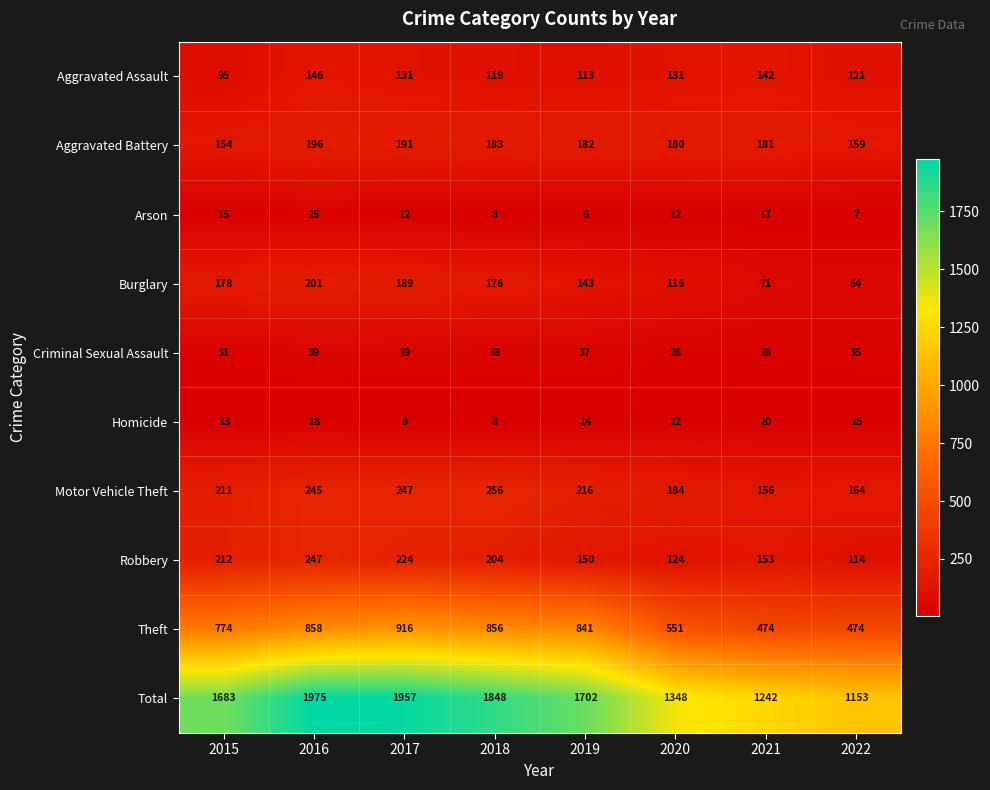

What is the sum of all Arson values?

102